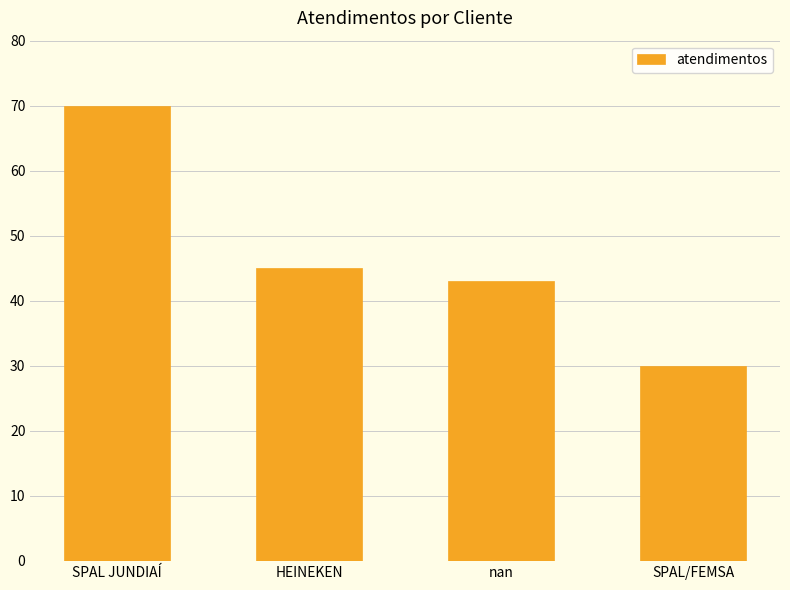

What position from the left is nan?

3